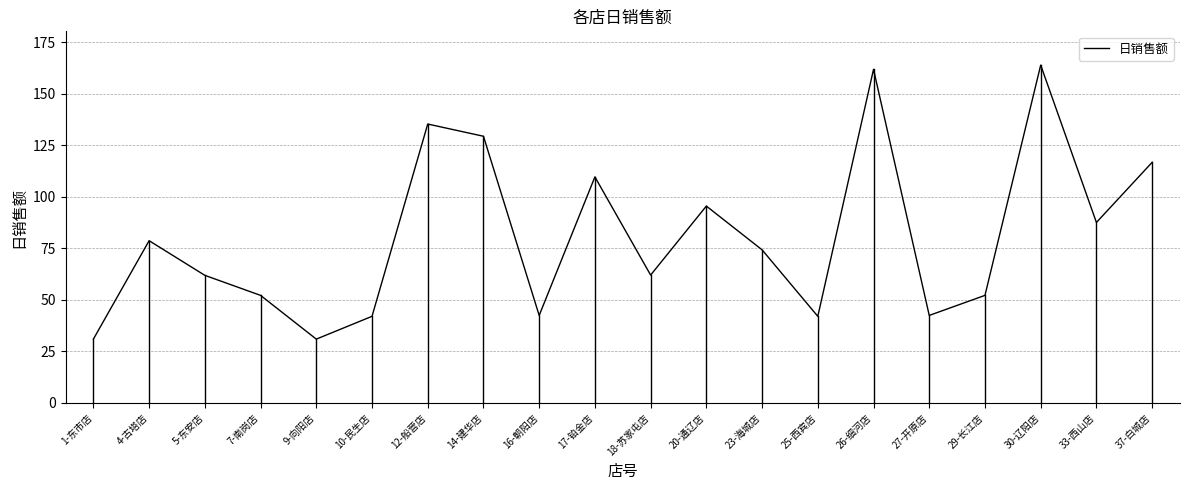

What is the ratio of the value at 16-朝阳店 to the value at 9-向阳店?

1.4